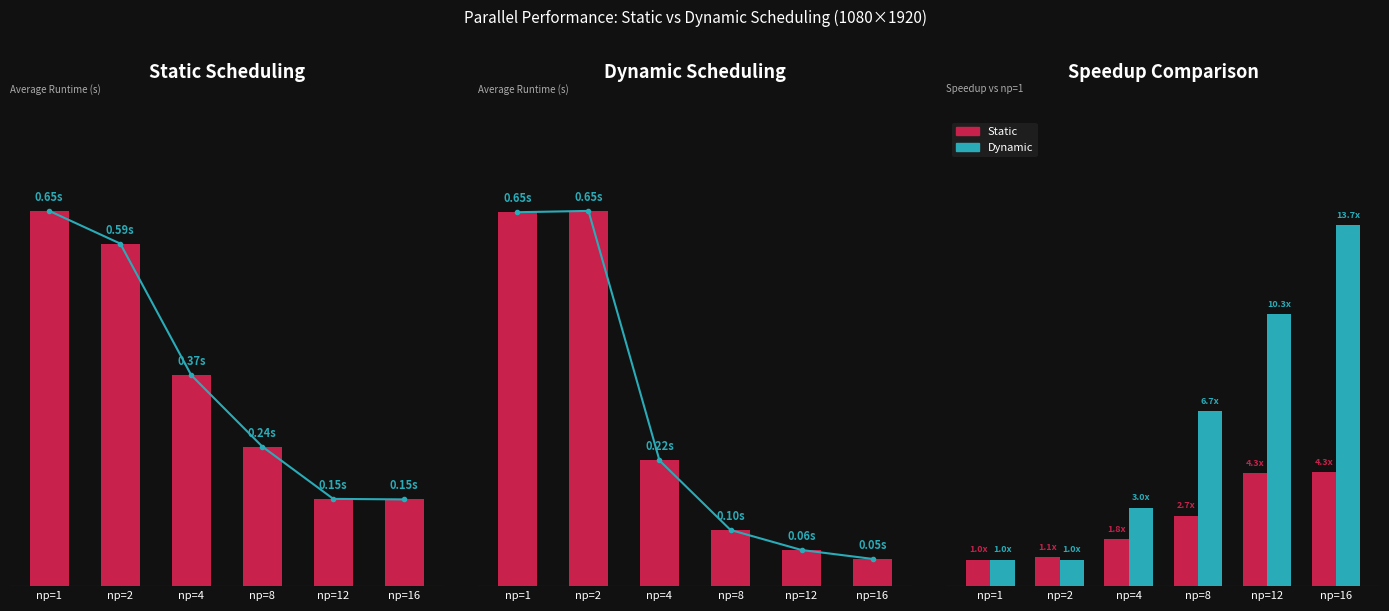

What is the difference between the maximum and minimum values in the Static series?

3.3